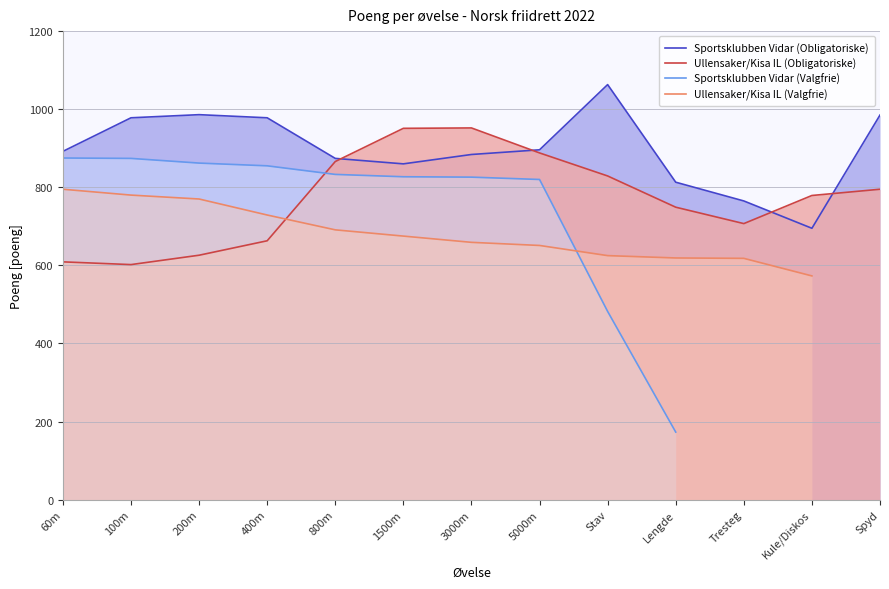

What is the difference between the highest and lowest values at 5000m?

245.0